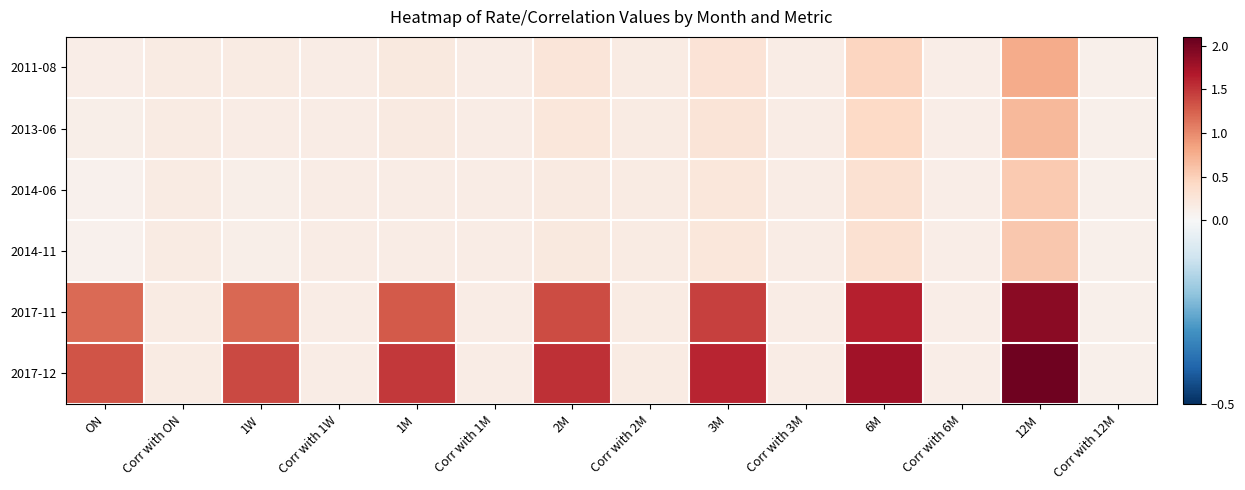

Reading left to right, what are all the values shown in this chart?

2011-08: ON=0.1	Corr with ON=0.2	1W=0.2	Corr with 1W=0.2	1M=0.2	Corr with 1M=0.2	2M=0.2	Corr with 2M=0.2	3M=0.3	Corr with 3M=0.2	6M=0.5	Corr with 6M=0.1	12M=0.8	Corr with 12M=0.1
2013-06: ON=0.1	Corr with ON=0.2	1W=0.2	Corr with 1W=0.2	1M=0.2	Corr with 1M=0.2	2M=0.2	Corr with 2M=0.2	3M=0.3	Corr with 3M=0.2	6M=0.4	Corr with 6M=0.1	12M=0.7	Corr with 12M=0.1
2014-06: ON=0.1	Corr with ON=0.2	1W=0.1	Corr with 1W=0.2	1M=0.2	Corr with 1M=0.2	2M=0.2	Corr with 2M=0.2	3M=0.2	Corr with 3M=0.2	6M=0.3	Corr with 6M=0.1	12M=0.5	Corr with 12M=0.1
2014-11: ON=0.1	Corr with ON=0.2	1W=0.1	Corr with 1W=0.2	1M=0.2	Corr with 1M=0.2	2M=0.2	Corr with 2M=0.2	3M=0.2	Corr with 3M=0.2	6M=0.3	Corr with 6M=0.1	12M=0.6	Corr with 12M=0.1
2017-11: ON=1.2	Corr with ON=0.2	1W=1.2	Corr with 1W=0.2	1M=1.3	Corr with 1M=0.2	2M=1.4	Corr with 2M=0.2	3M=1.4	Corr with 3M=0.2	6M=1.6	Corr with 6M=0.1	12M=1.9	Corr with 12M=0.1
2017-12: ON=1.3	Corr with ON=0.2	1W=1.4	Corr with 1W=0.2	1M=1.5	Corr with 1M=0.2	2M=1.5	Corr with 2M=0.2	3M=1.6	Corr with 3M=0.2	6M=1.8	Corr with 6M=0.1	12M=2.0	Corr with 12M=0.1